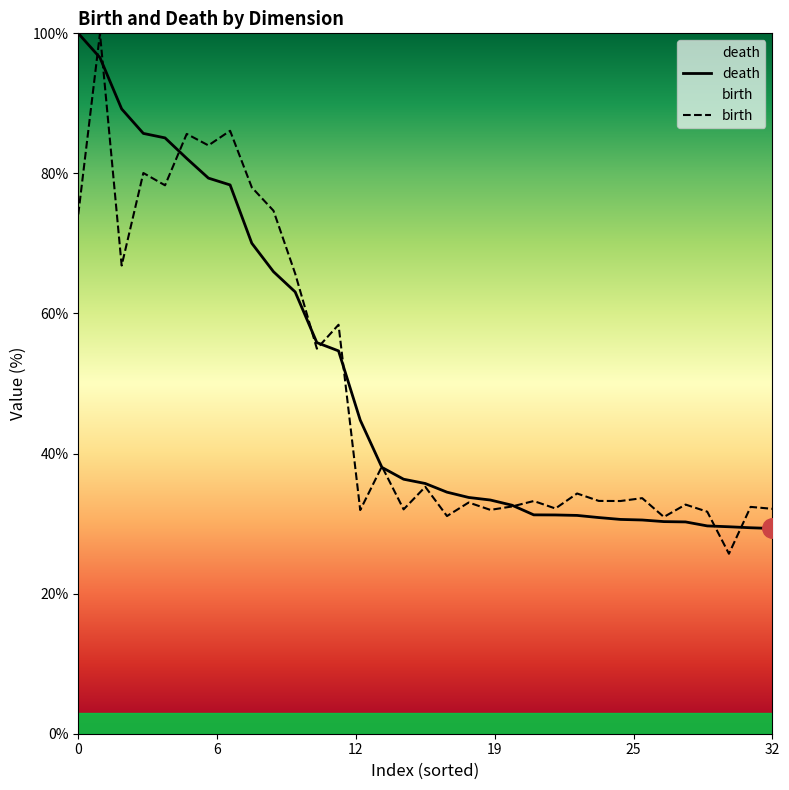

True or false: death has more than 1 points higher than both neighbors.

False